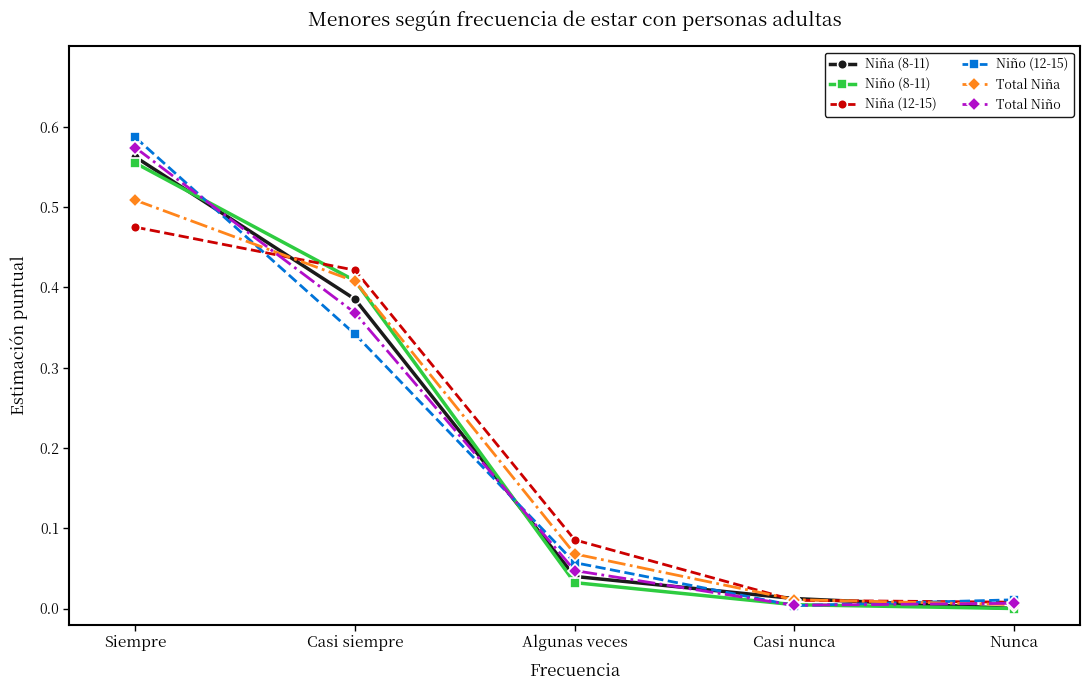

True or false: Total Niño has a value of 0.6 at Casi siempre.

False